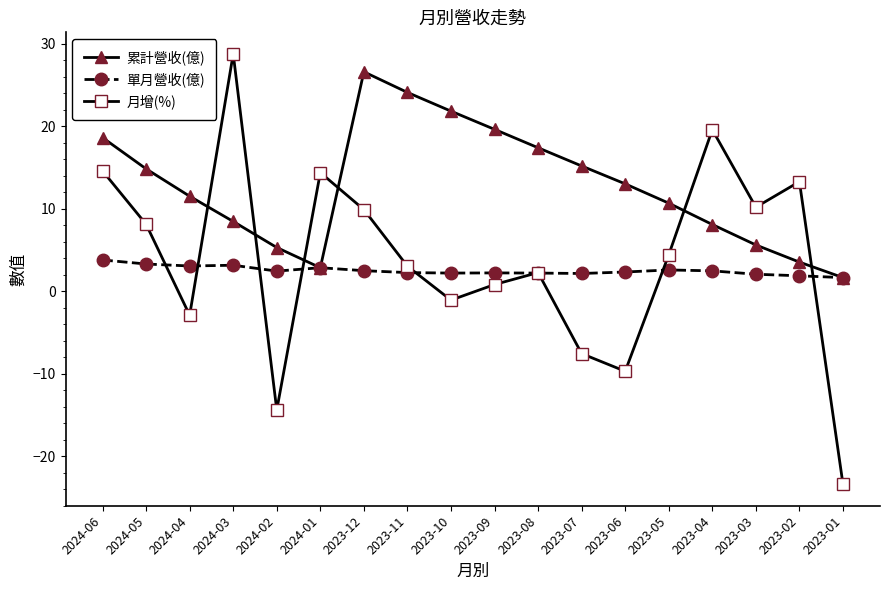

The 單月營收(億) series shows 2.5 at 2024-02. True or false?

True